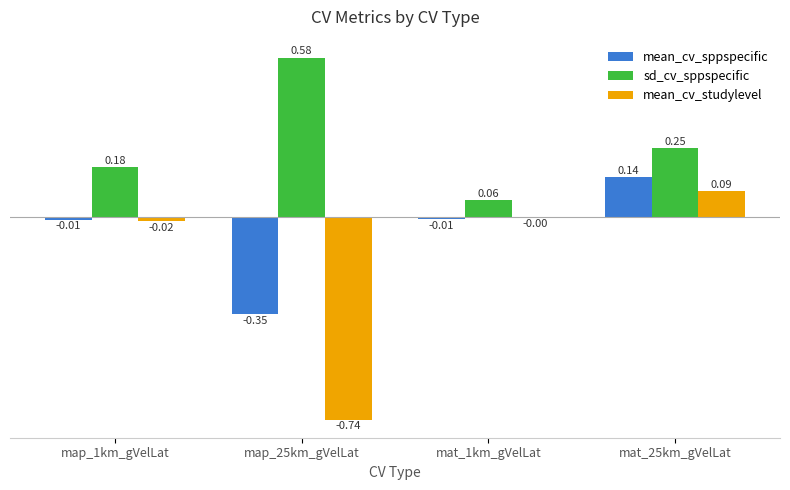

Which series has the largest total across all categories?

sd_cv_sppspecific